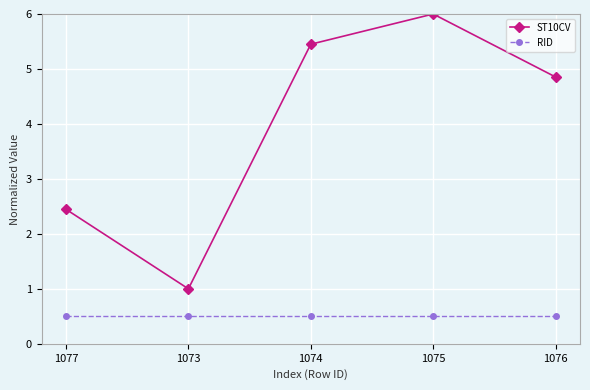

What is the smallest value displayed?

0.5